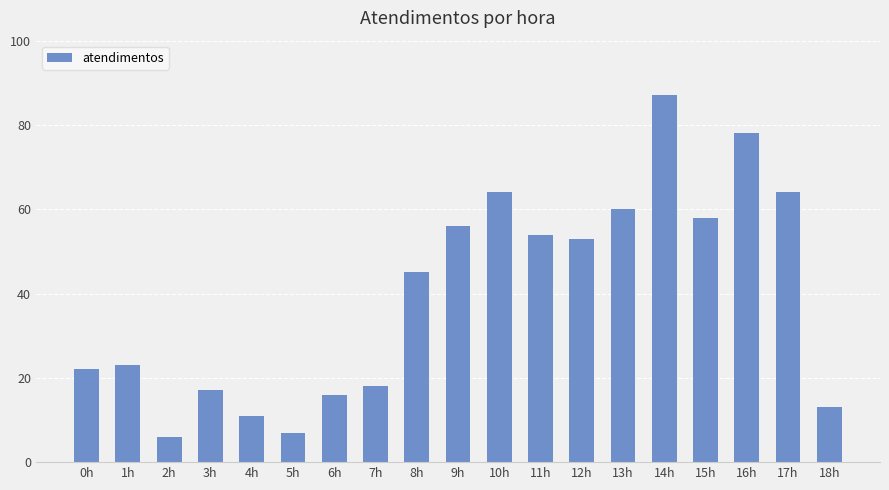

Are the bars grouped side by side (vs. stacked)?

No